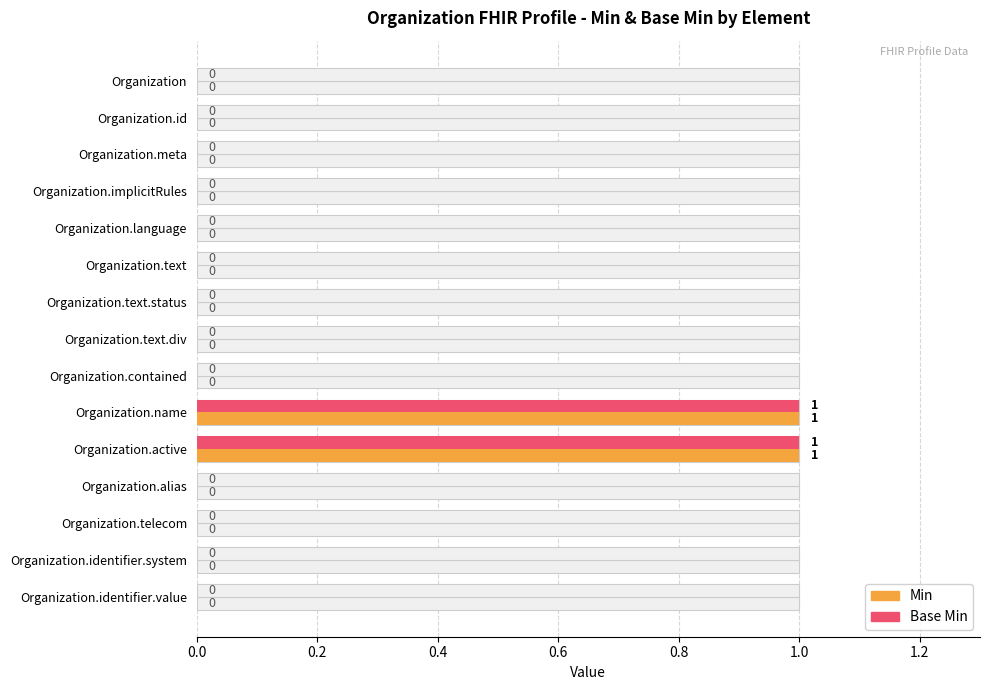

At how many categories does at least one series exceed 0?

2